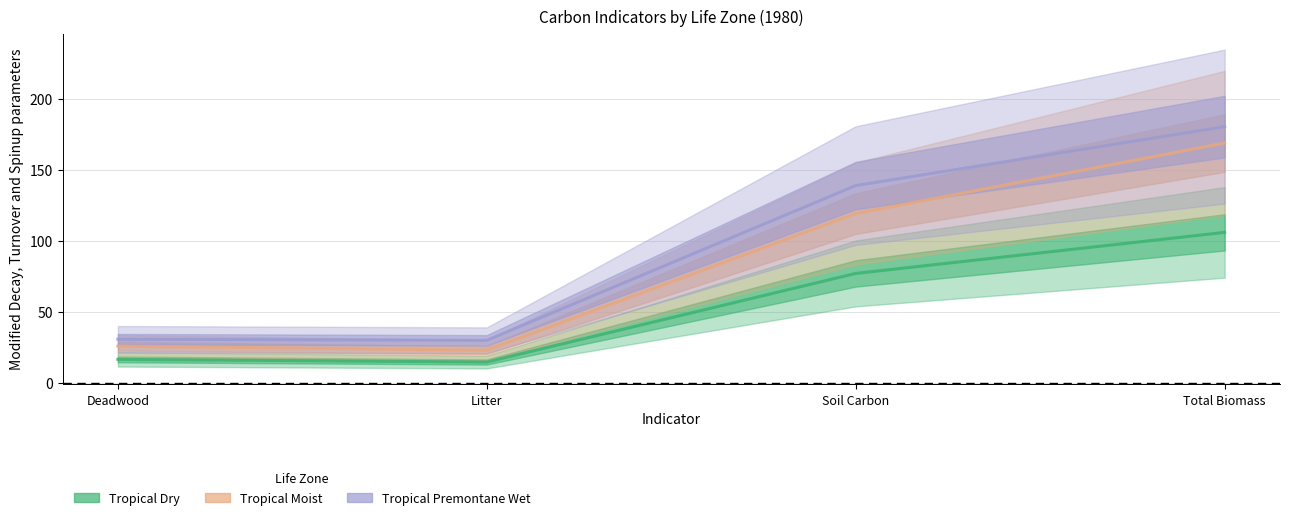

What is the difference between the maximum and minimum values in the Tropical Premontane Wet series?

150.1